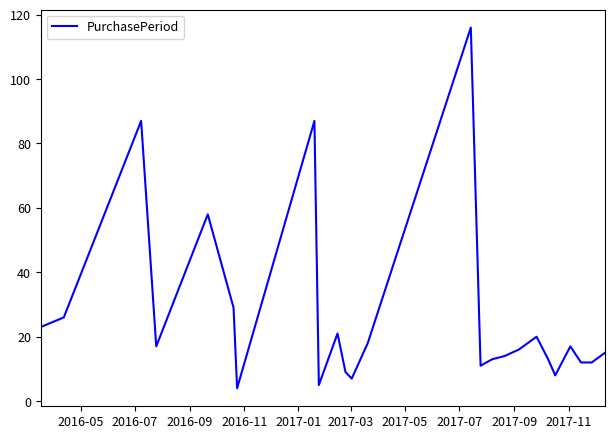

What is the greatest value displayed?

116